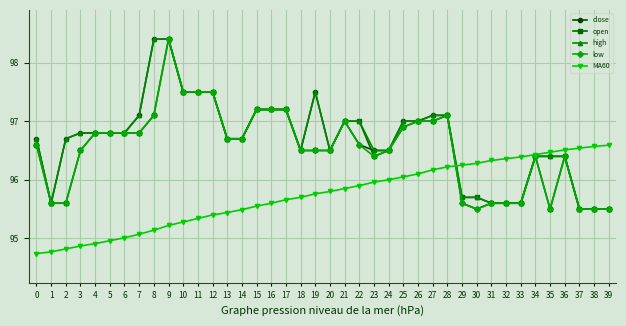

How many data points does each series have?

40